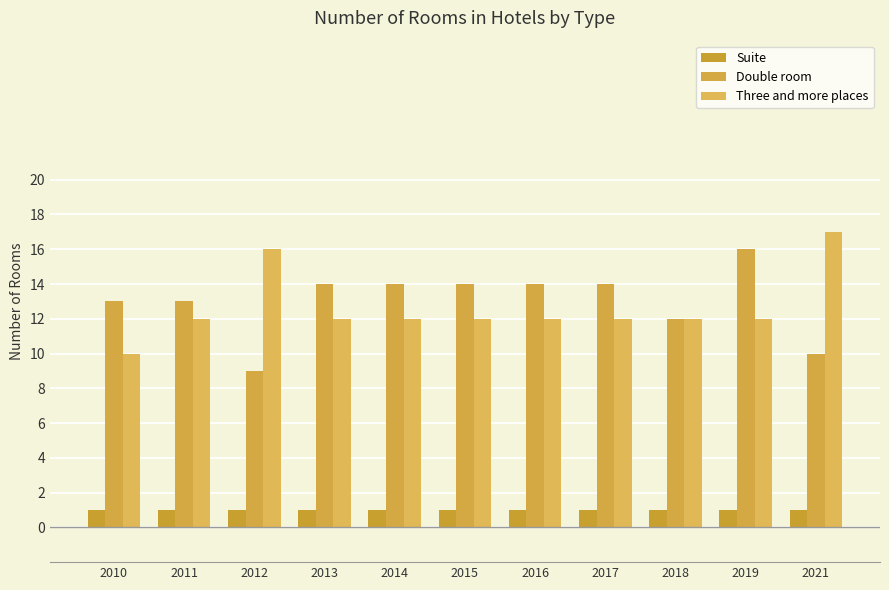

What is the average value of the Double room series?

13